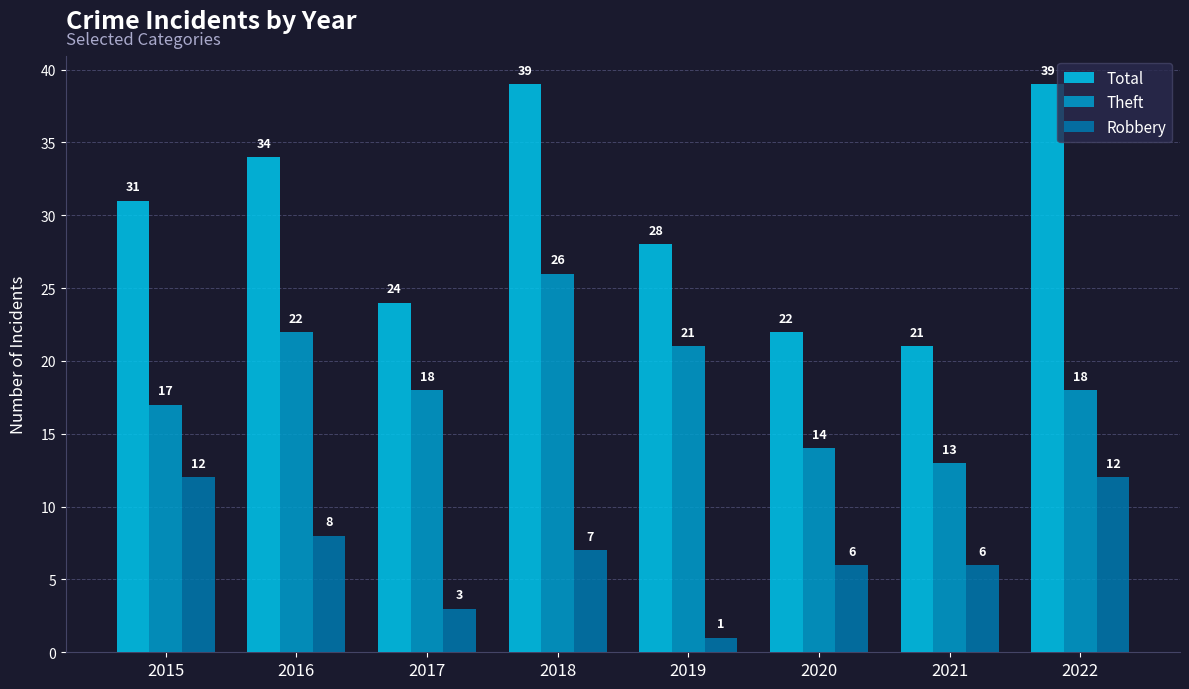

What is the sum of the Theft values at 2019 and 2015?

38